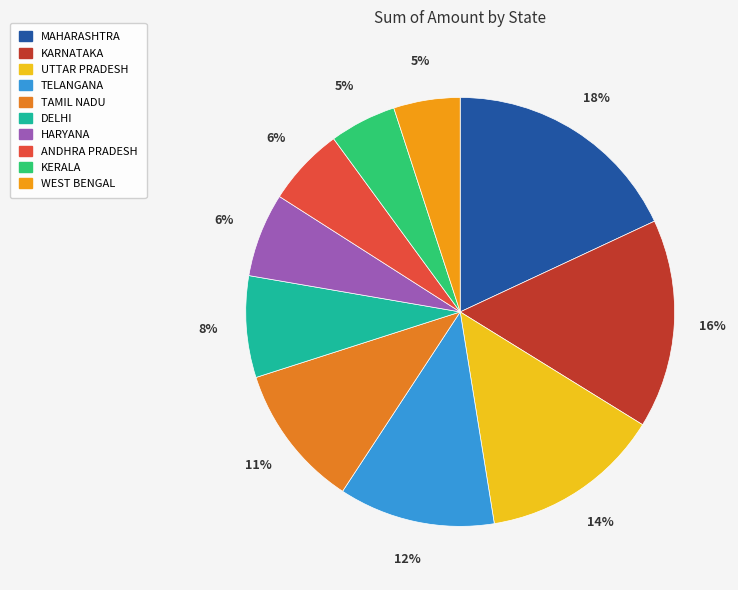

How many segments does this pie chart have?

10